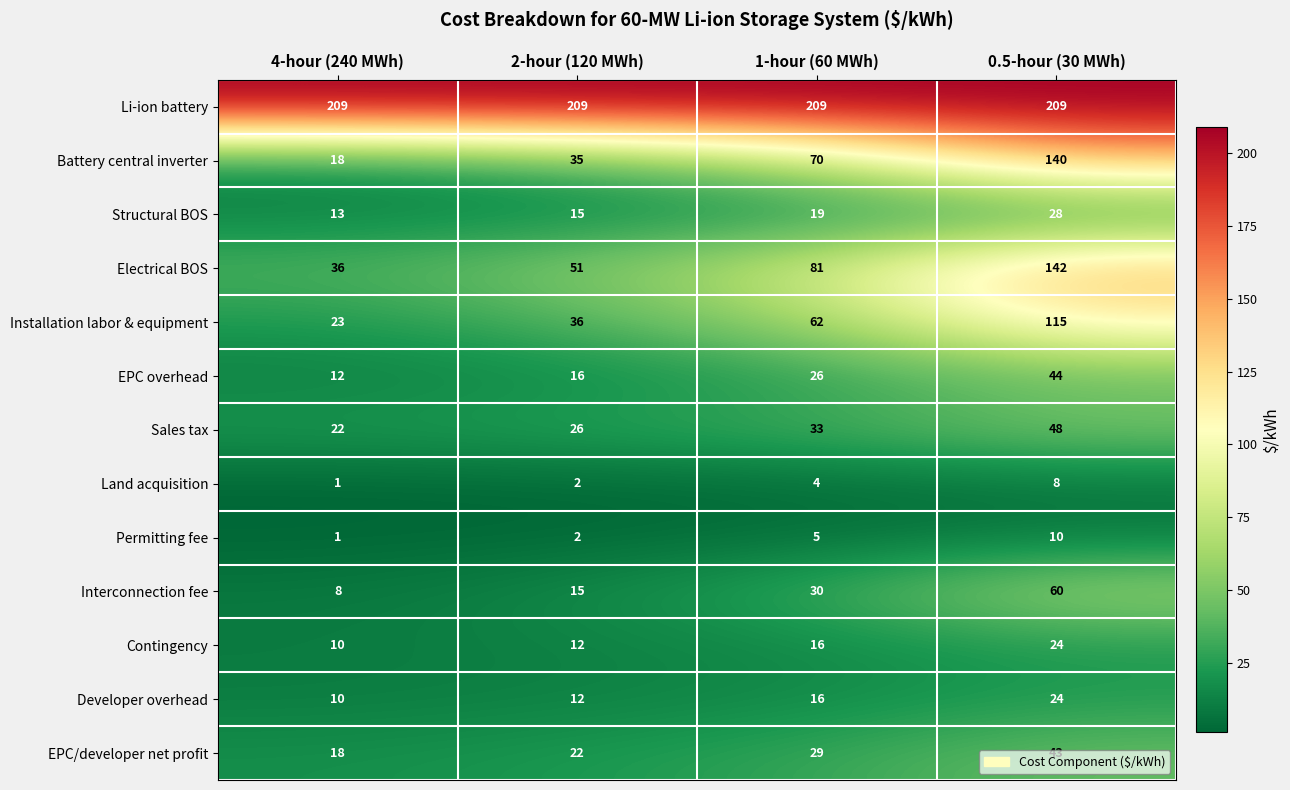

How many categories are shown in the chart?

4